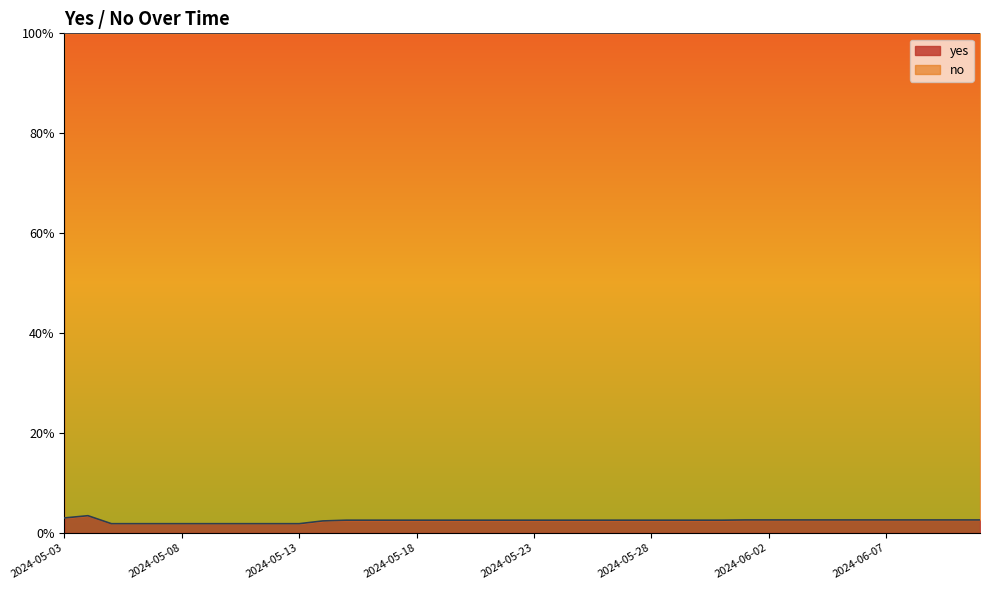

Which label corresponds to the smallest value in the chart?

2024-05-05